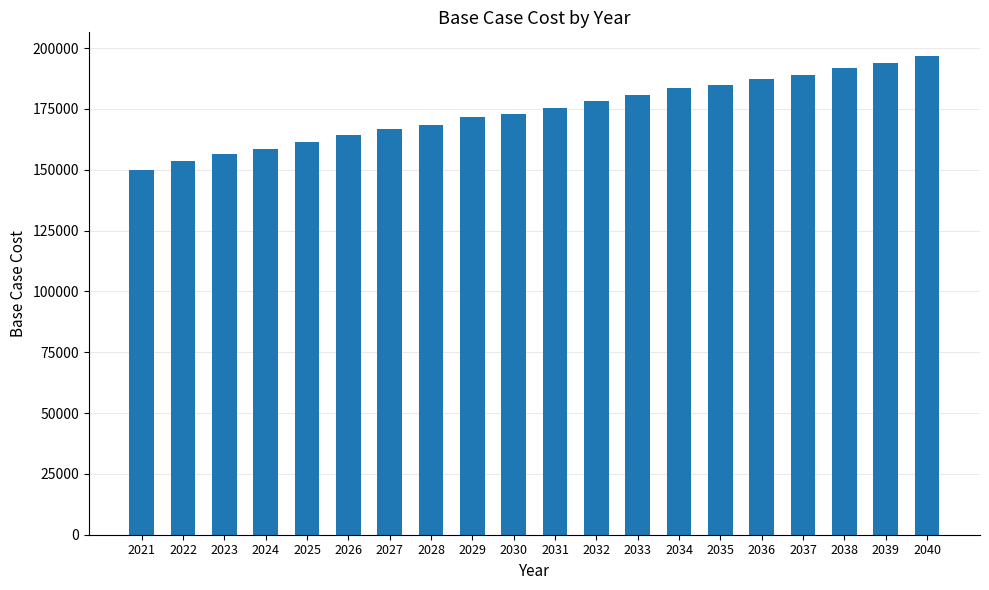

What is the approximate value at 2037?

189046.6